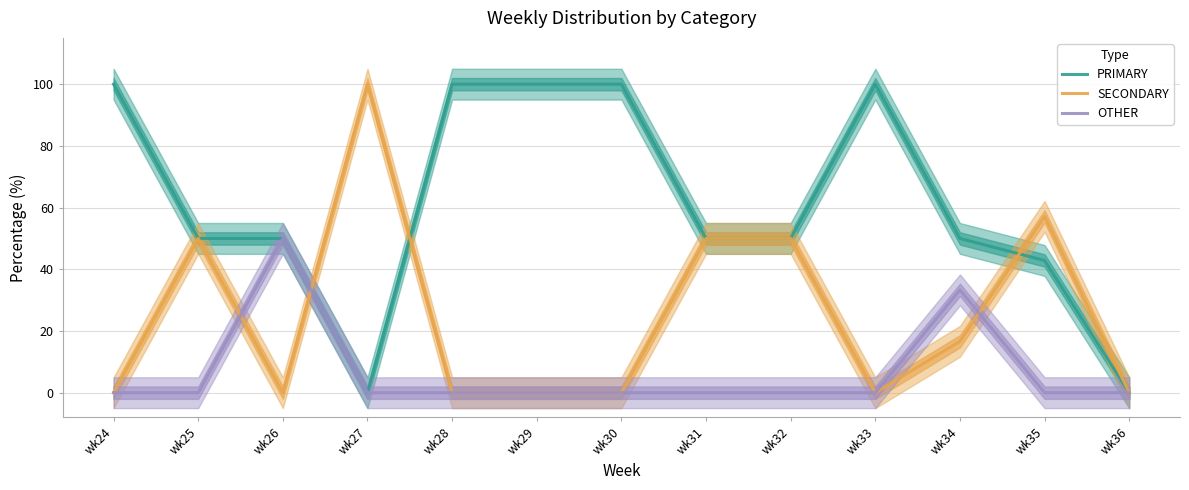

At which category does SECONDARY reach its first local peak?

wk25